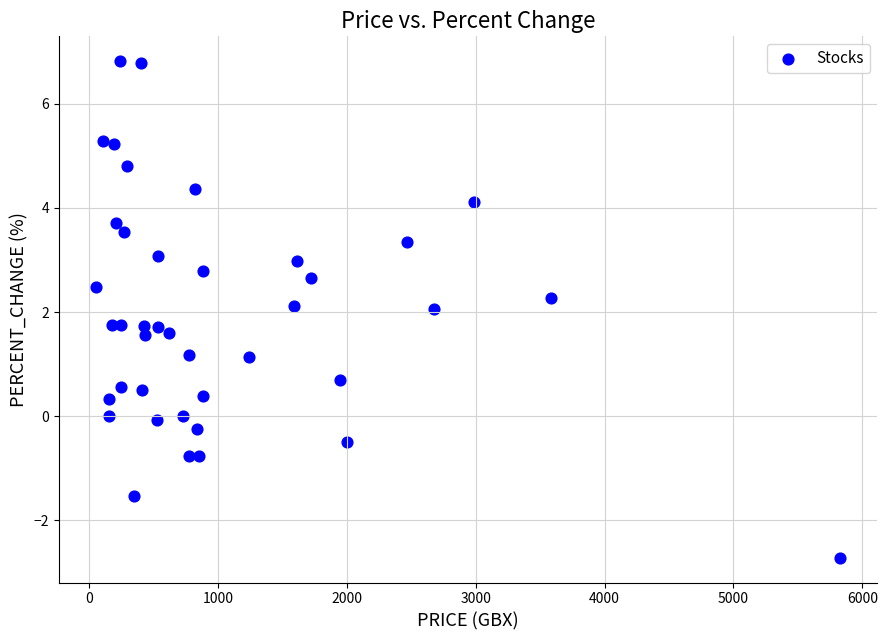

What is the range of X values (max minus min)?

5773.3